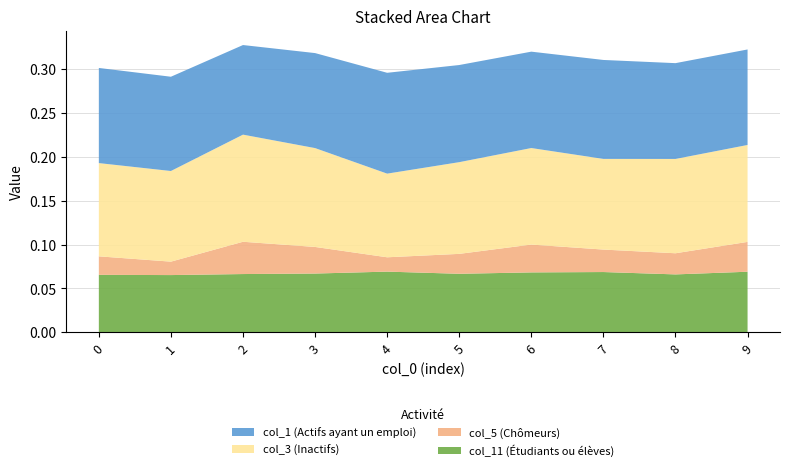

What is the total value across all series at 0?

0.3